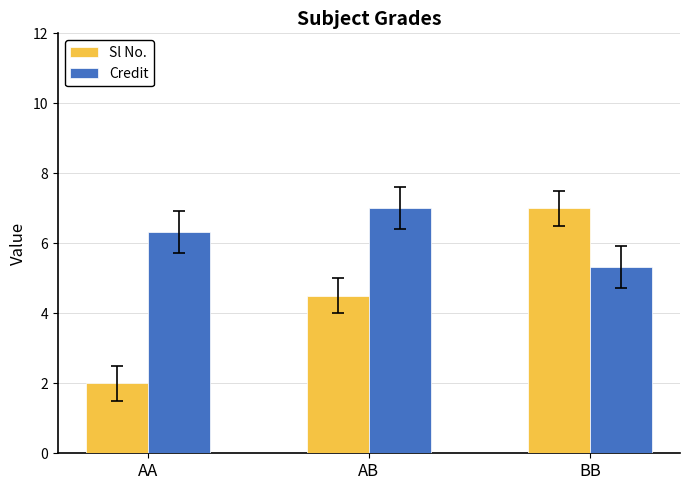

What is the minimum value for Credit?

5.3